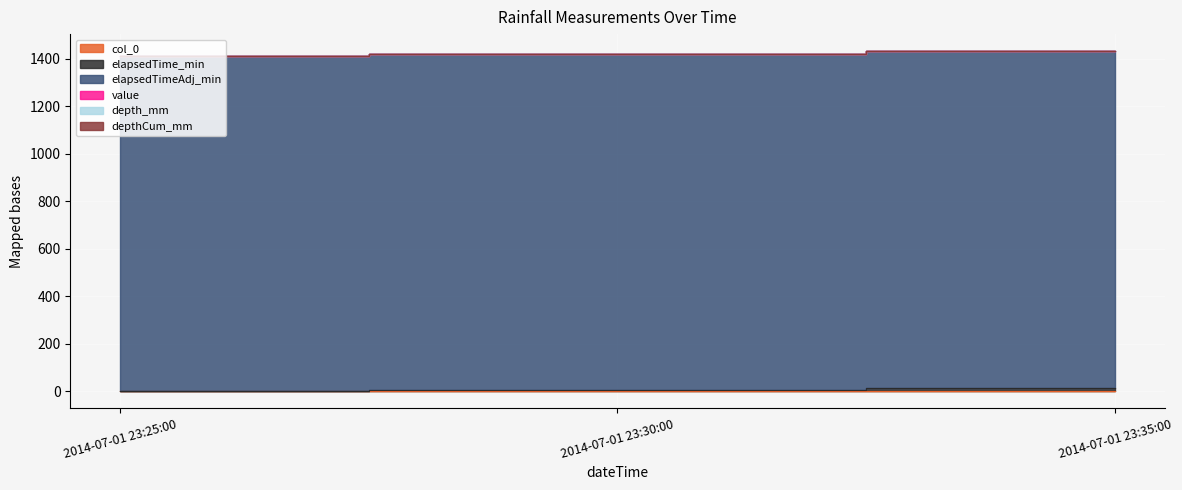

What is the label of the 1st point from the left?

2014-07-01 23:25:00